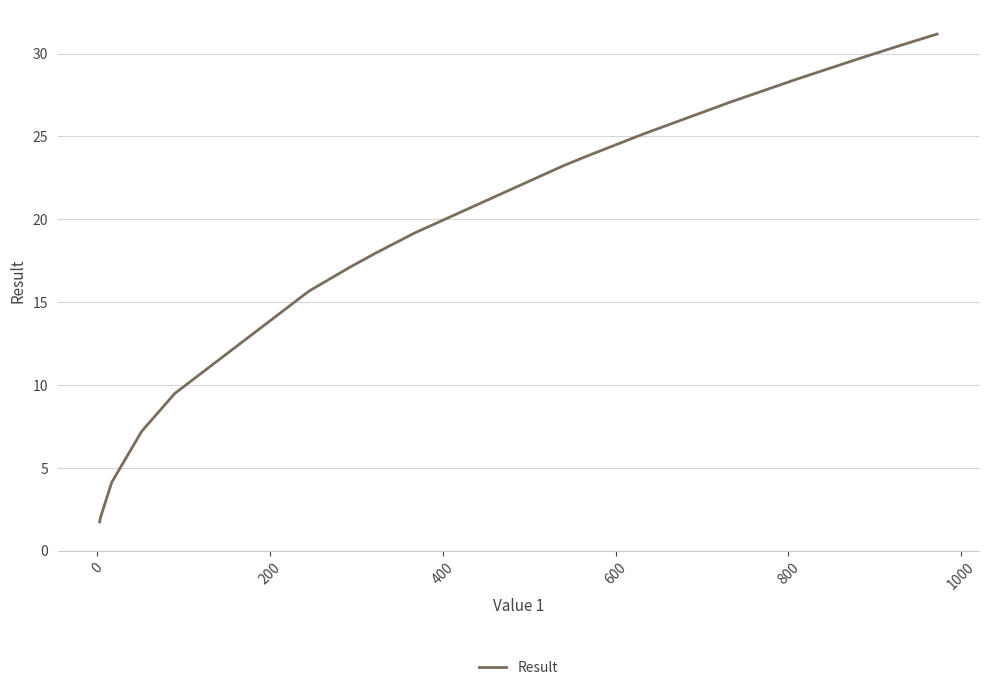

What is the greatest value displayed?

31.2